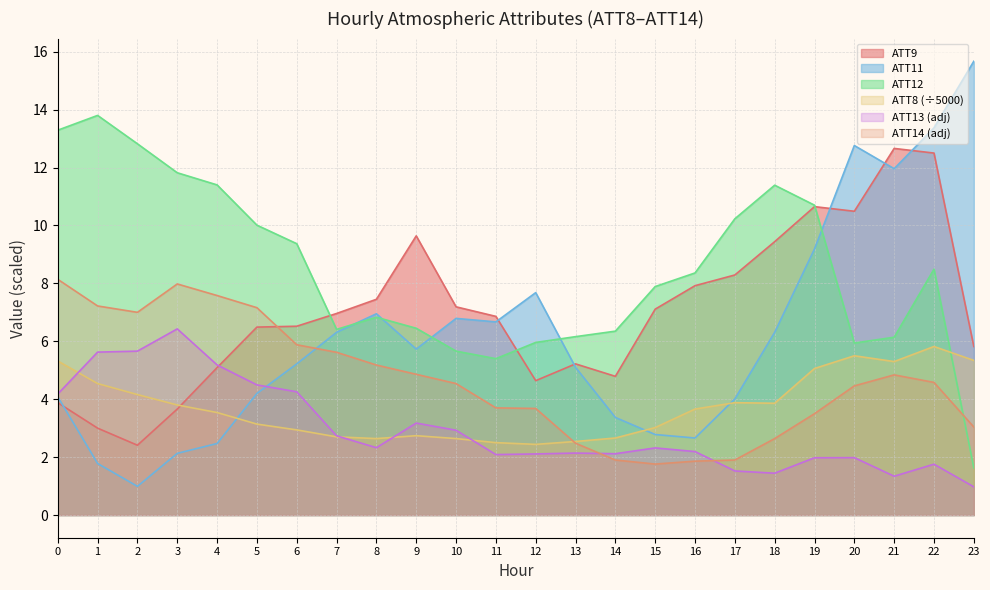

List the series in order of their peak value, highest first.

ATT11, ATT12, ATT9, ATT14 (adj), ATT13 (adj), ATT8 (÷5000)